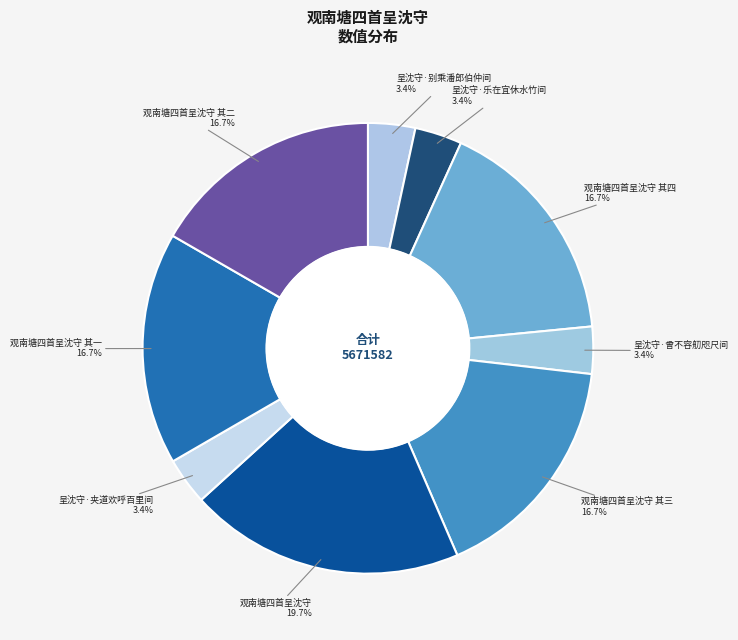

Which slice is the largest?

观南塘四首呈沈守